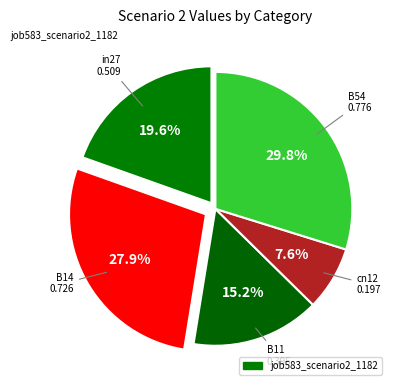

Rank the categories by value from highest to lowest.

B54, B14, in27, B11, cn12